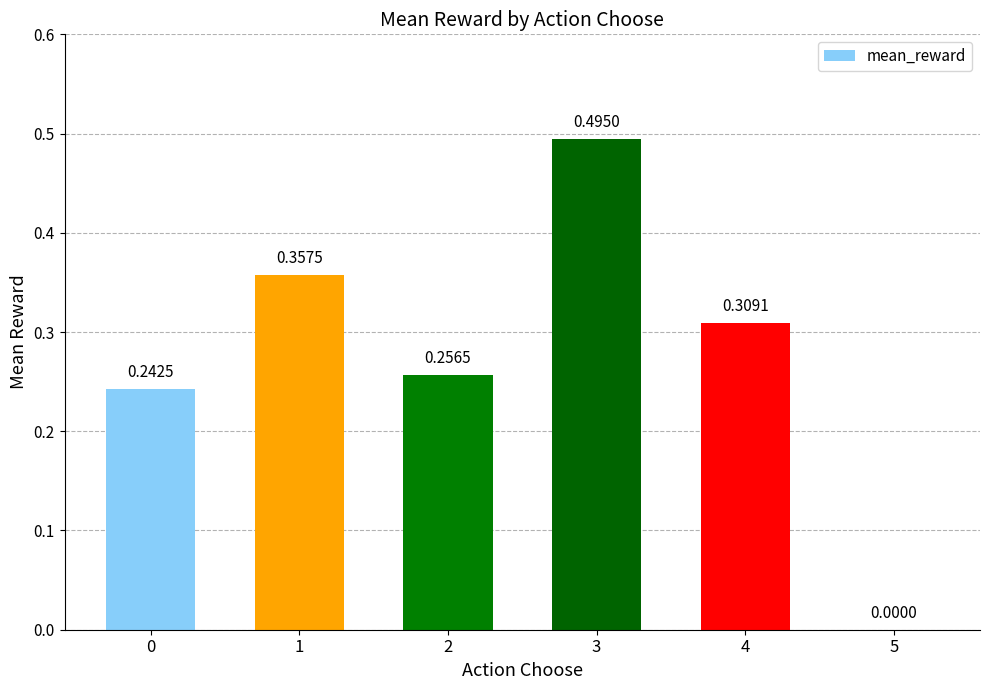

What is the sum of all values?

1.7